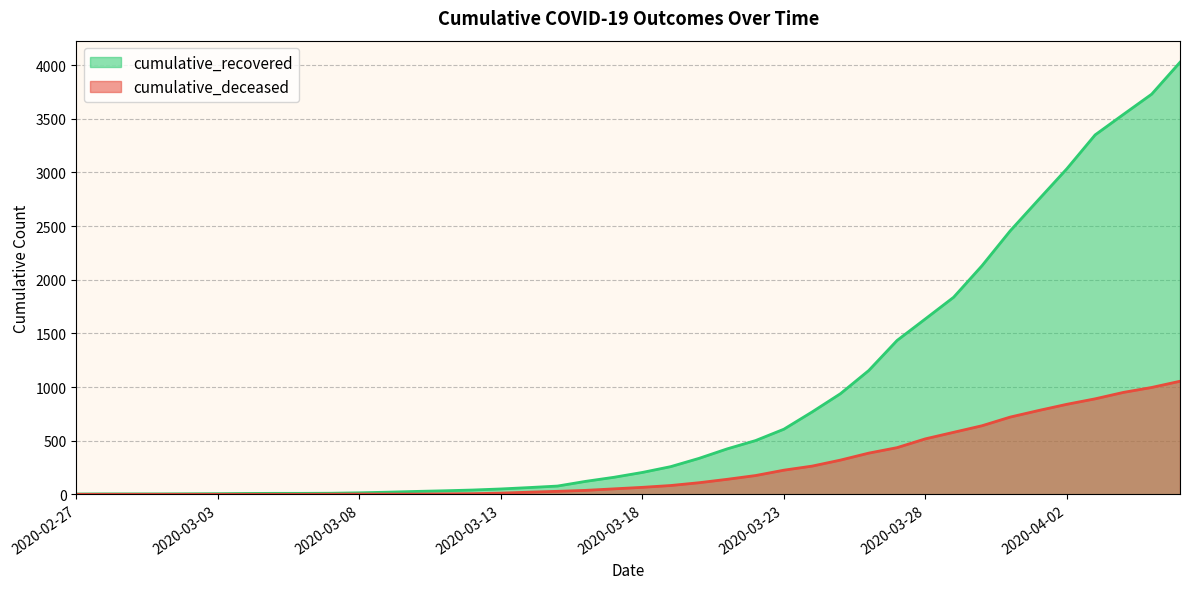

Which series changed the most between 2020-03-26 and 2020-04-04?

cumulative_recovered